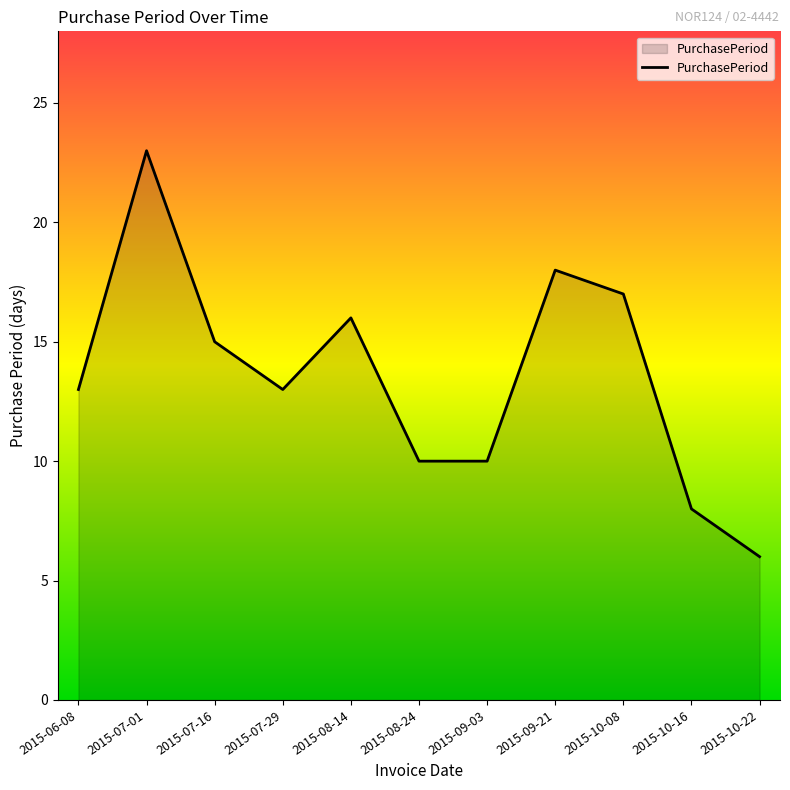

What value does the data have at 2015-07-29, to the nearest 5?

15